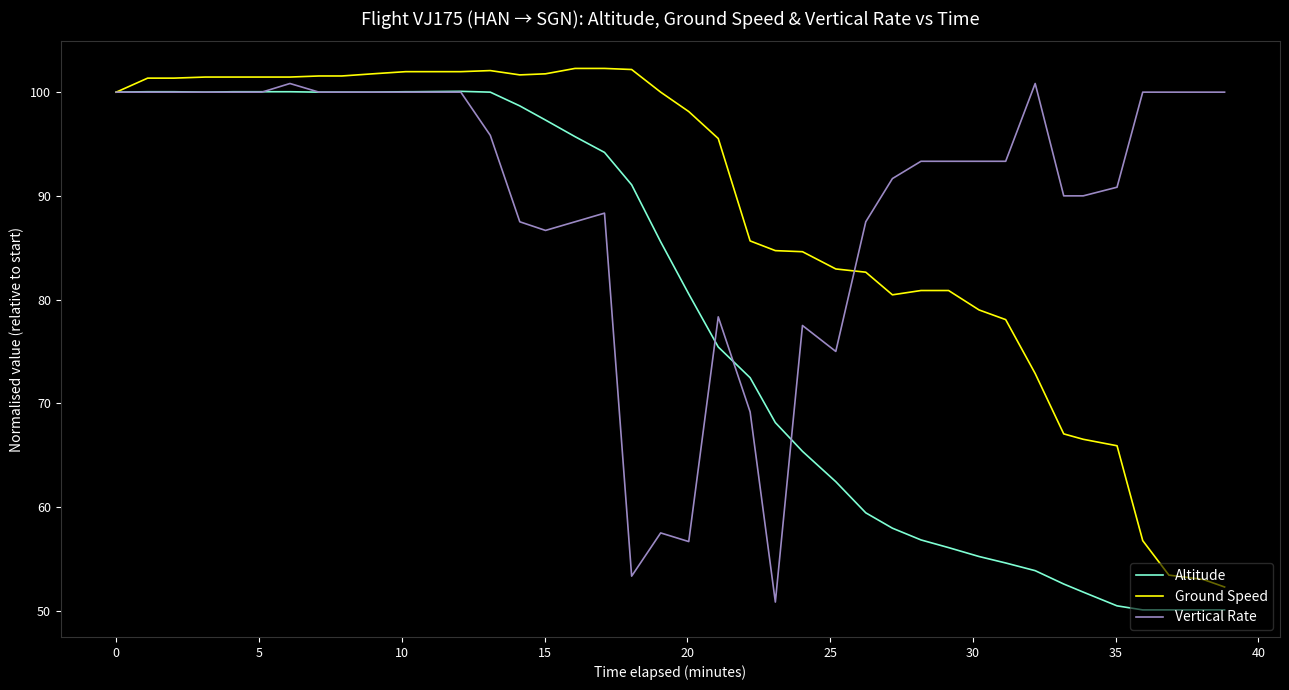

What is the smallest value displayed?

50.1